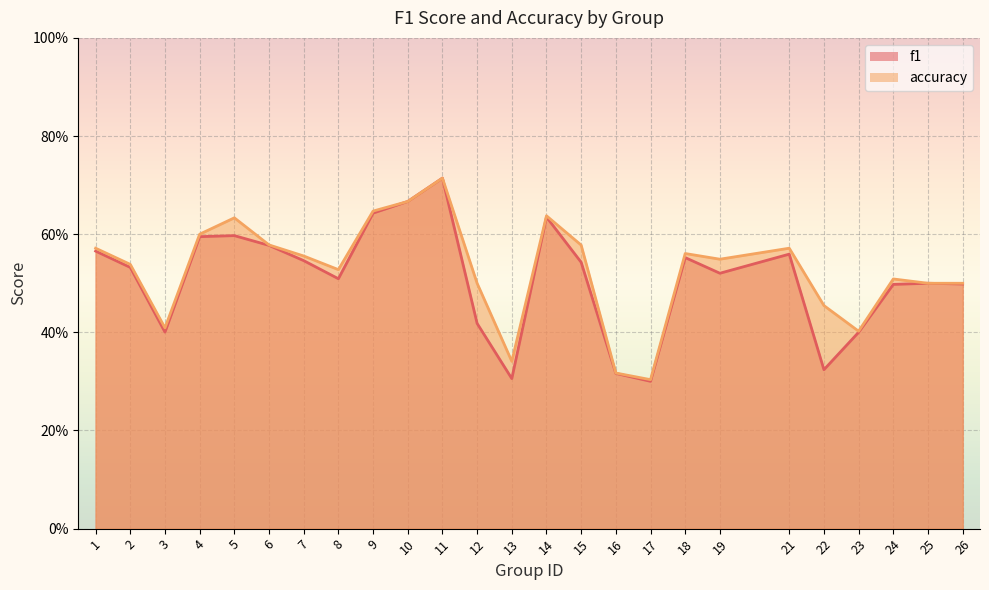

What is the minimum value for f1?

0.3